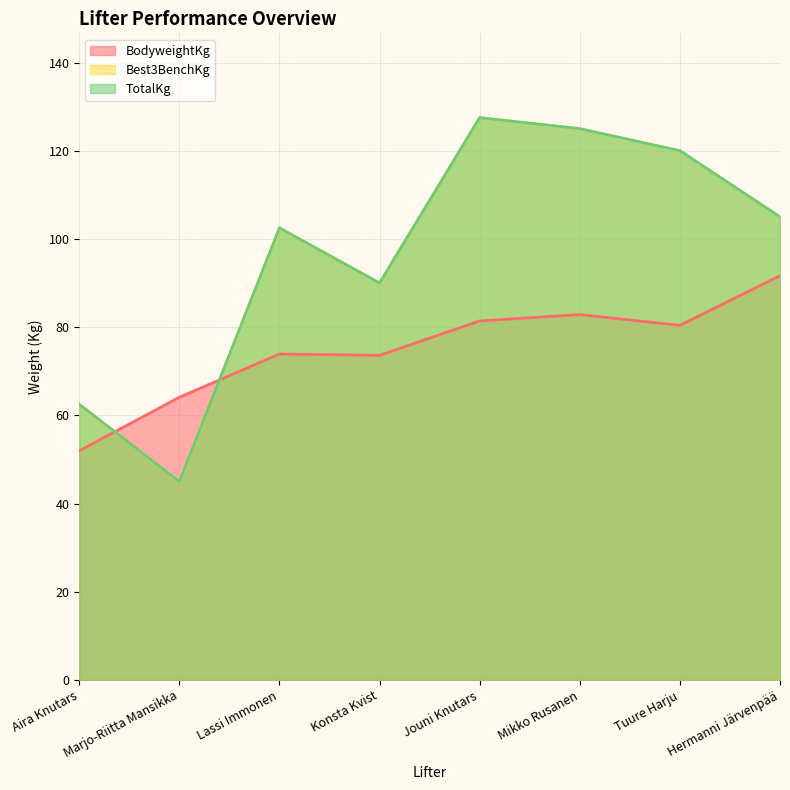

Is the value of BodyweightKg at Jouni Knutars greater than the value of Best3BenchKg at Aira Knutars?

Yes